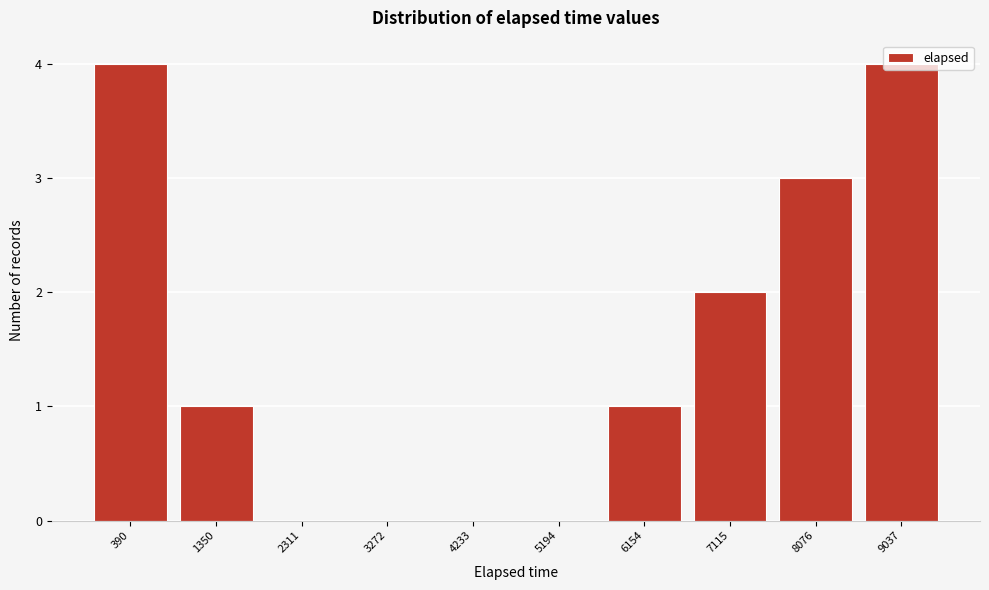

What is the maximum value shown in the chart?

4